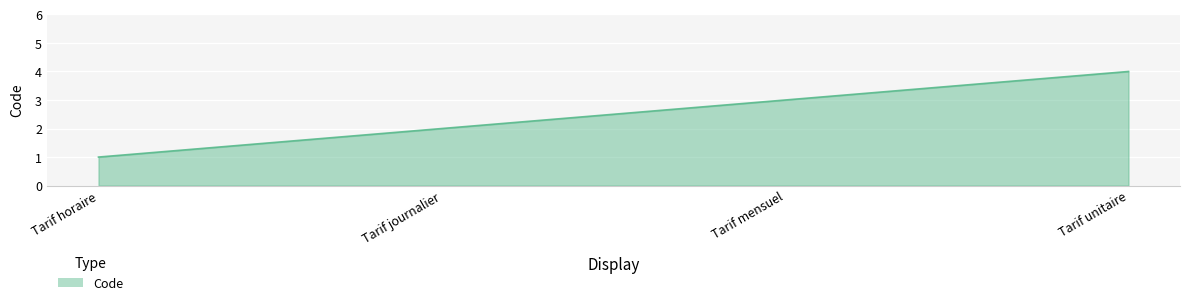

List the labels in order of value, smallest first.

Tarif horaire, Tarif journalier, Tarif mensuel, Tarif unitaire